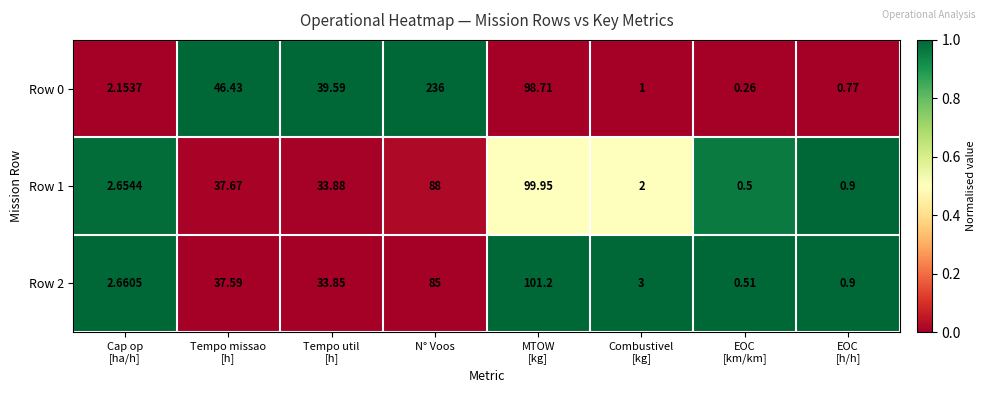

How many categories are shown in the chart?

8